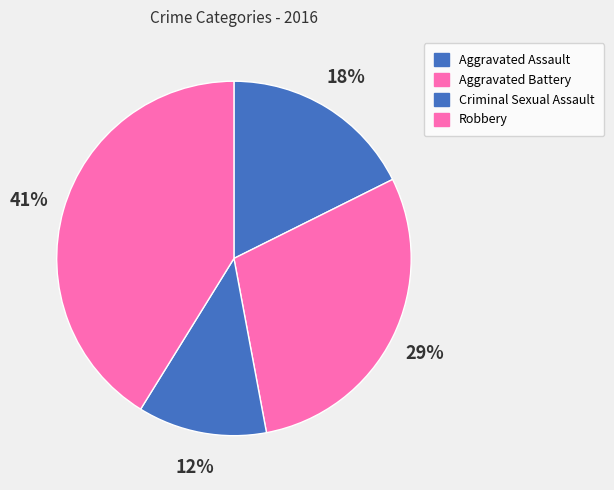

Count the number of slices in the pie.

4